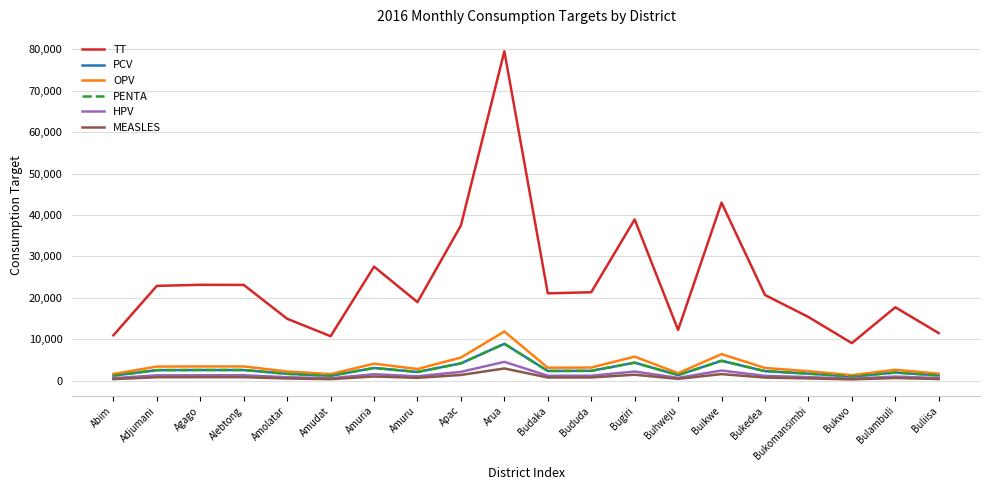

Does the chart have visible grid lines?

Yes